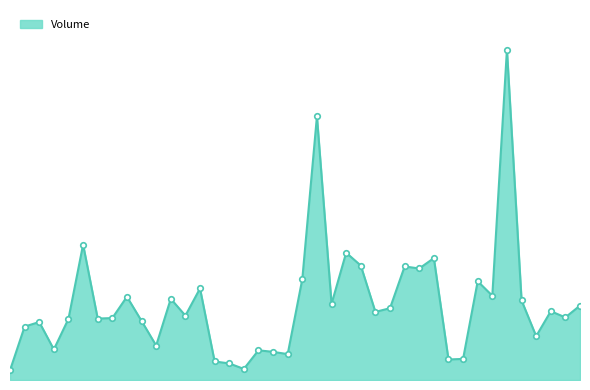

Which label corresponds to the smallest value in the chart?

2017-12-27